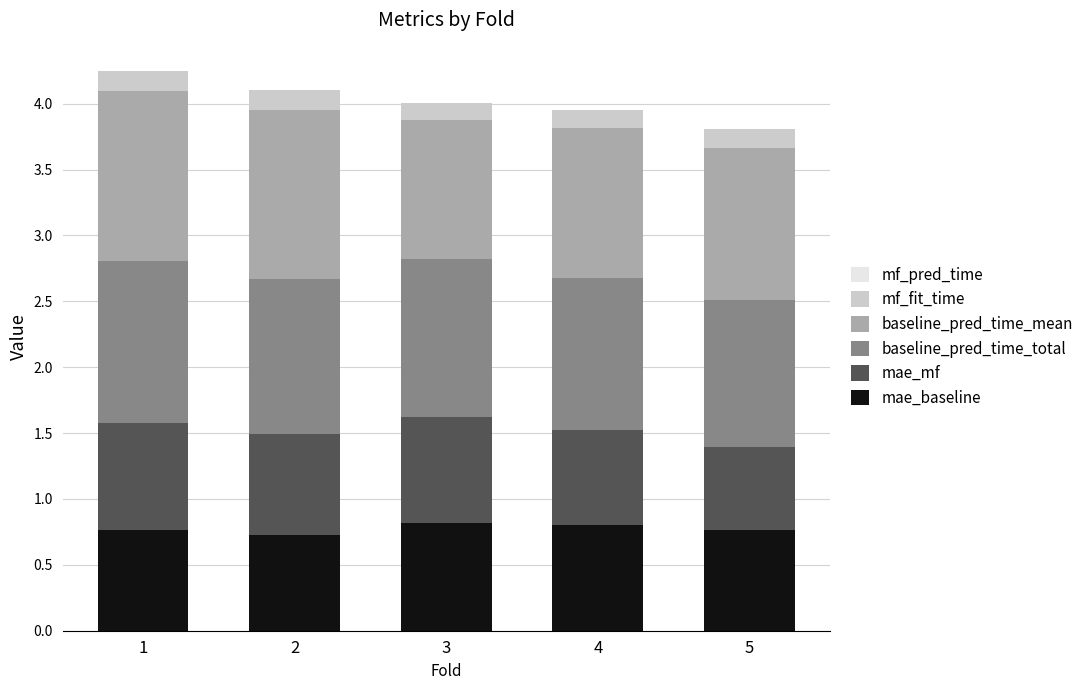

Does the chart contain stacked bars?

Yes